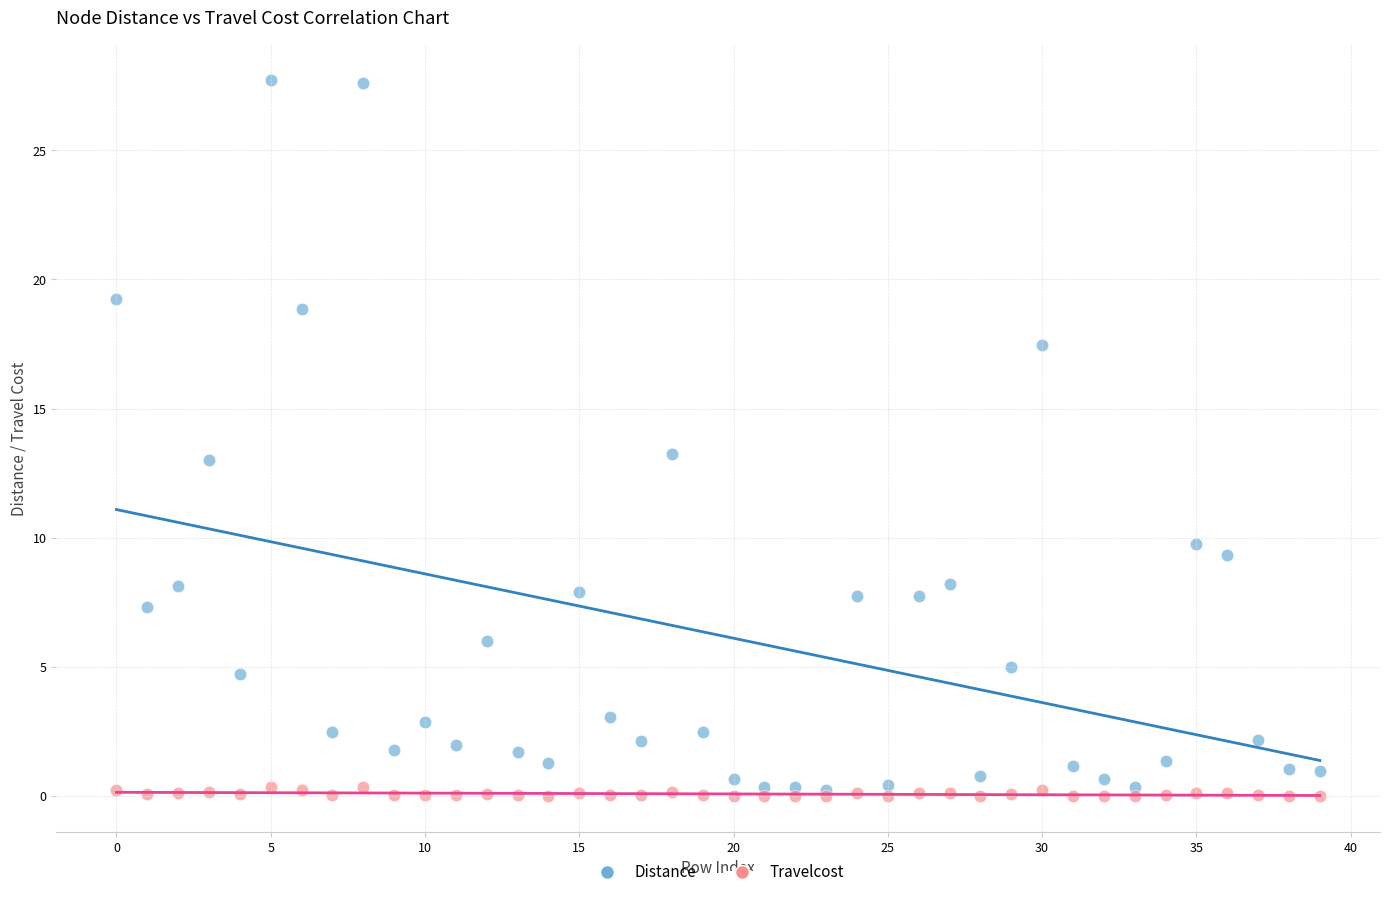

Which series contains the highest Y value?

Distance